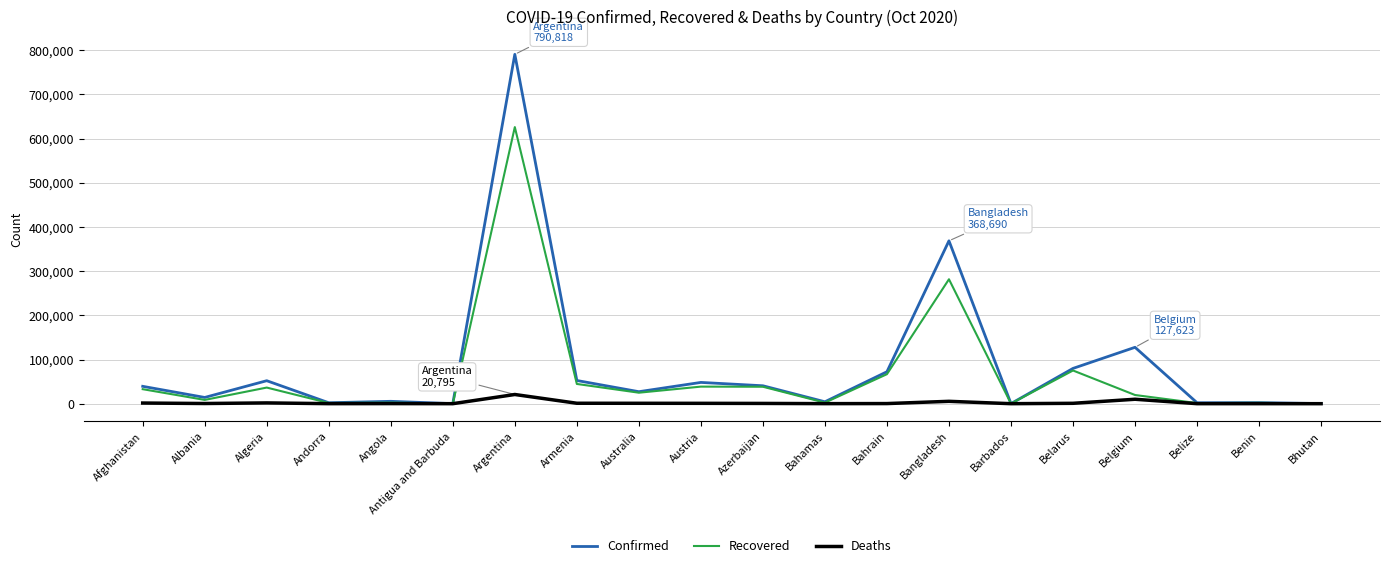

What is the approximate value of Confirmed at Barbados?

196